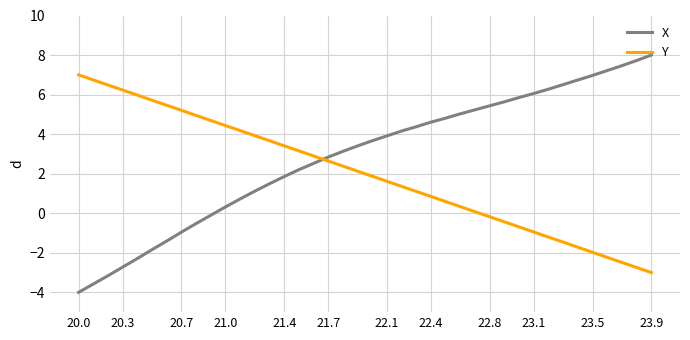

What is the greatest value displayed?

8.0